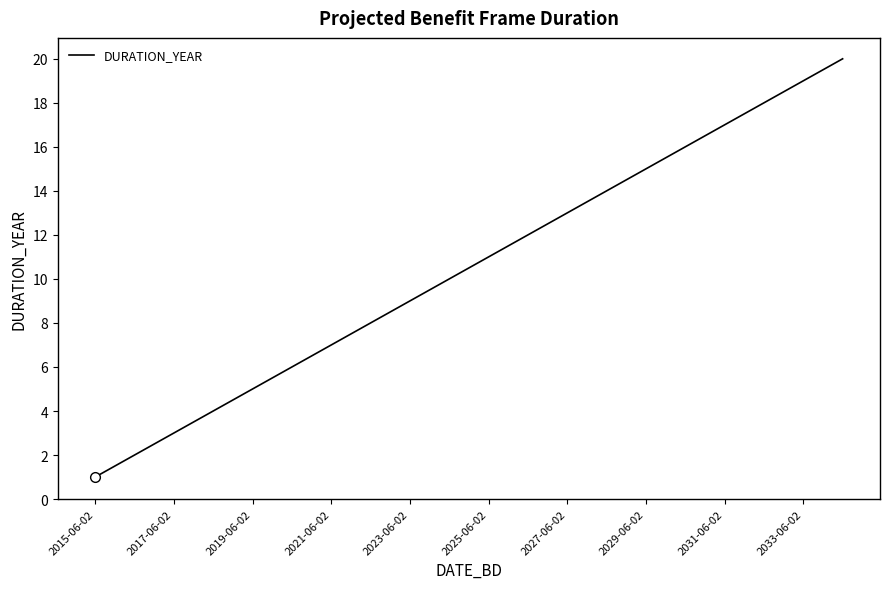

What is the difference between the maximum and minimum values?

19